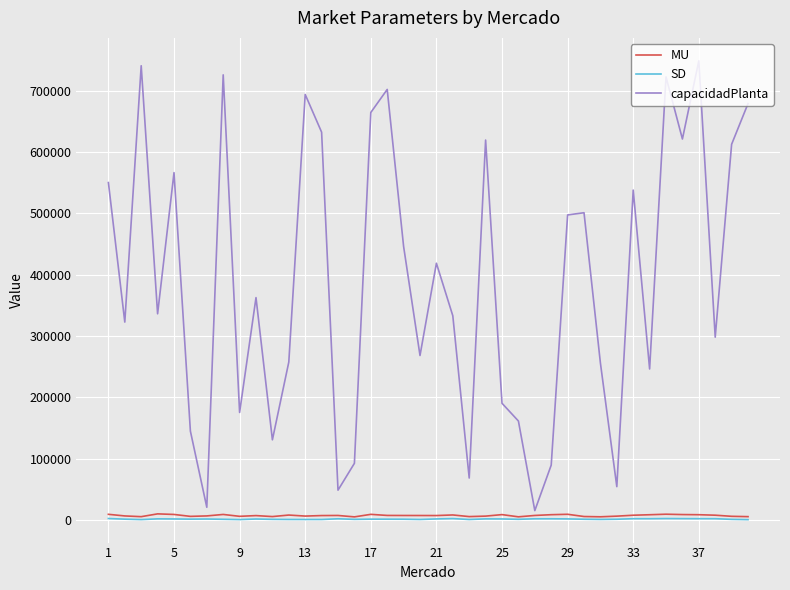

Which series has the largest total across all categories?

capacidadPlanta